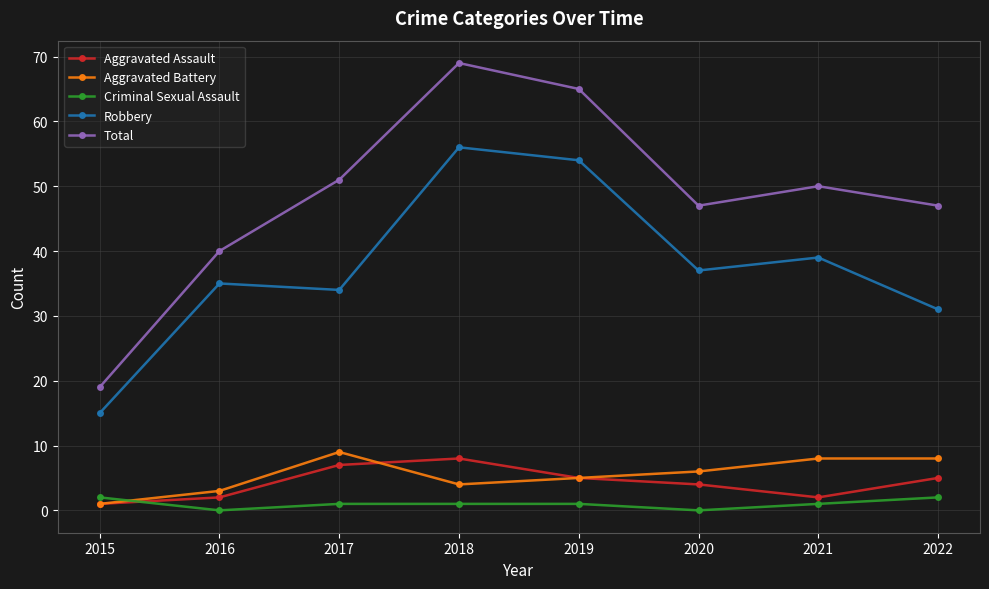

In Aggravated Assault, how many points are lower than both neighbors (excluding endpoints)?

1